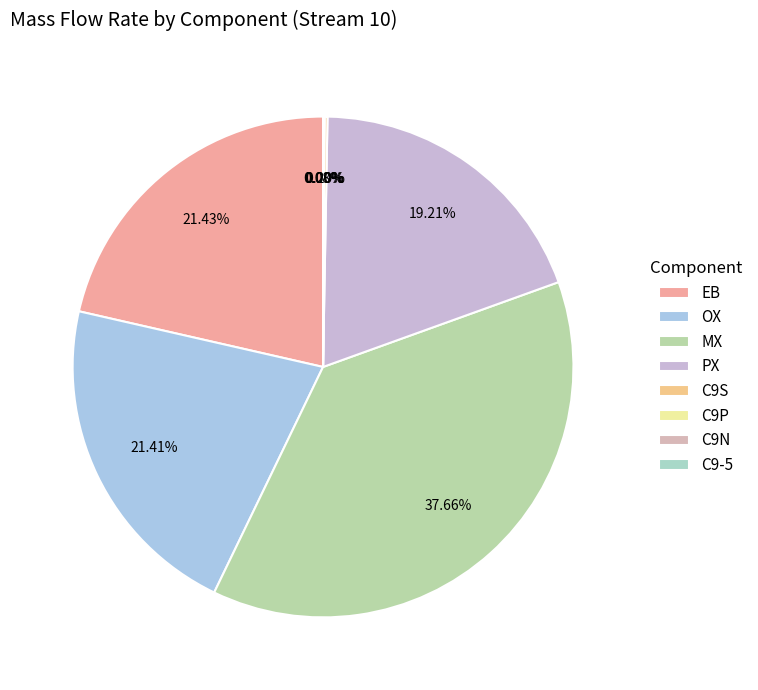

What is the largest slice in the pie chart?

MX